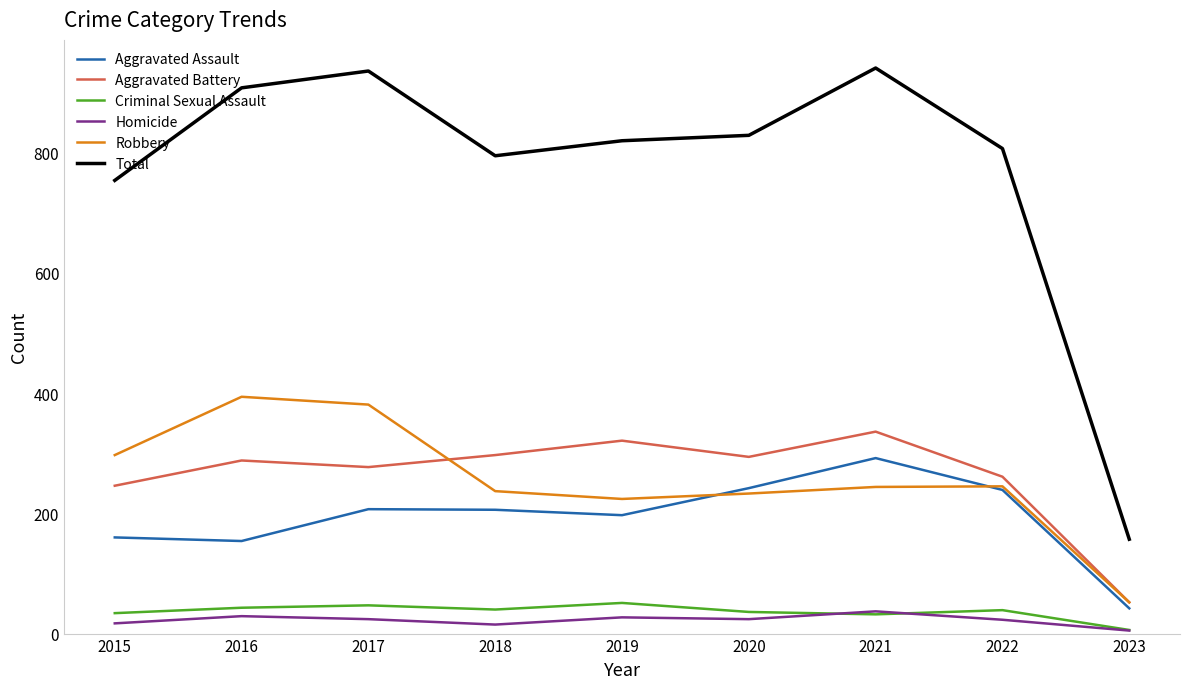

True or false: Robbery has a value of 297 at 2015.

True